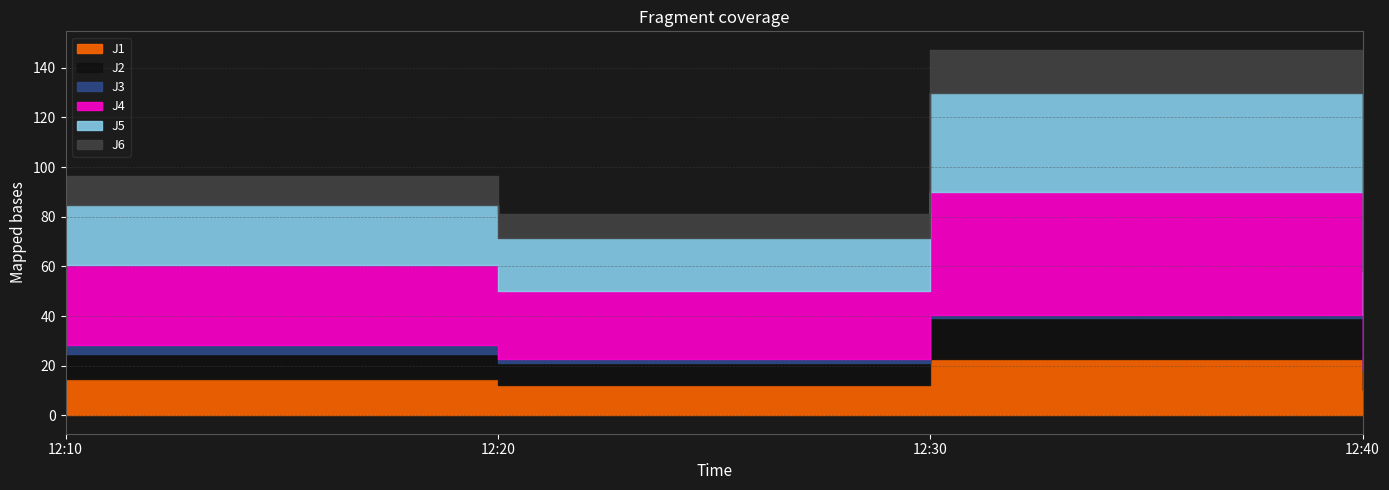

What is the sum of the J1 values at 12:10 and 12:40?

24.9